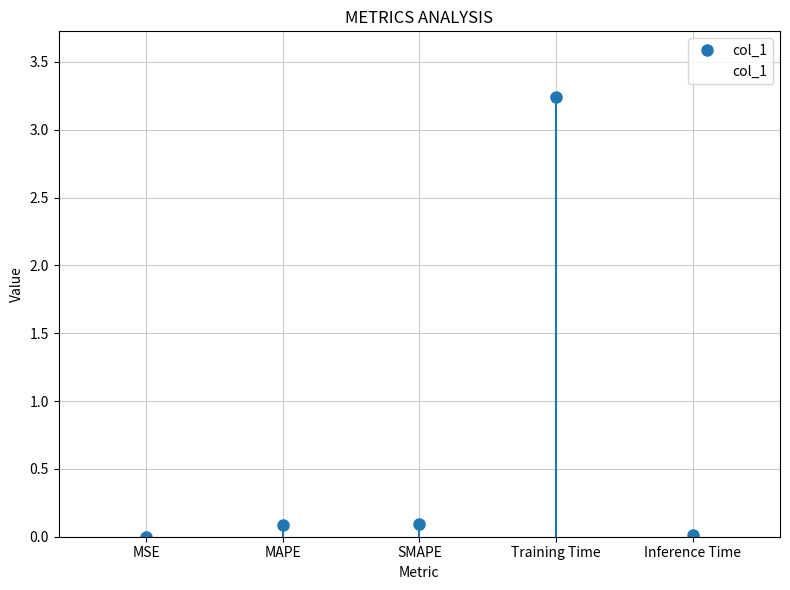

The chart shows a value of 0.1 at SMAPE. True or false?

True